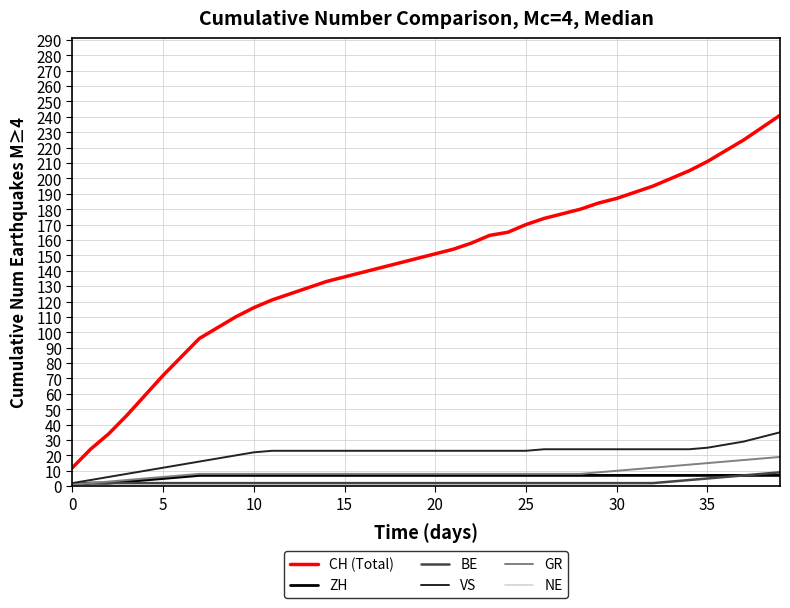

True or false: CH (Total) and VS cross at least once.

False